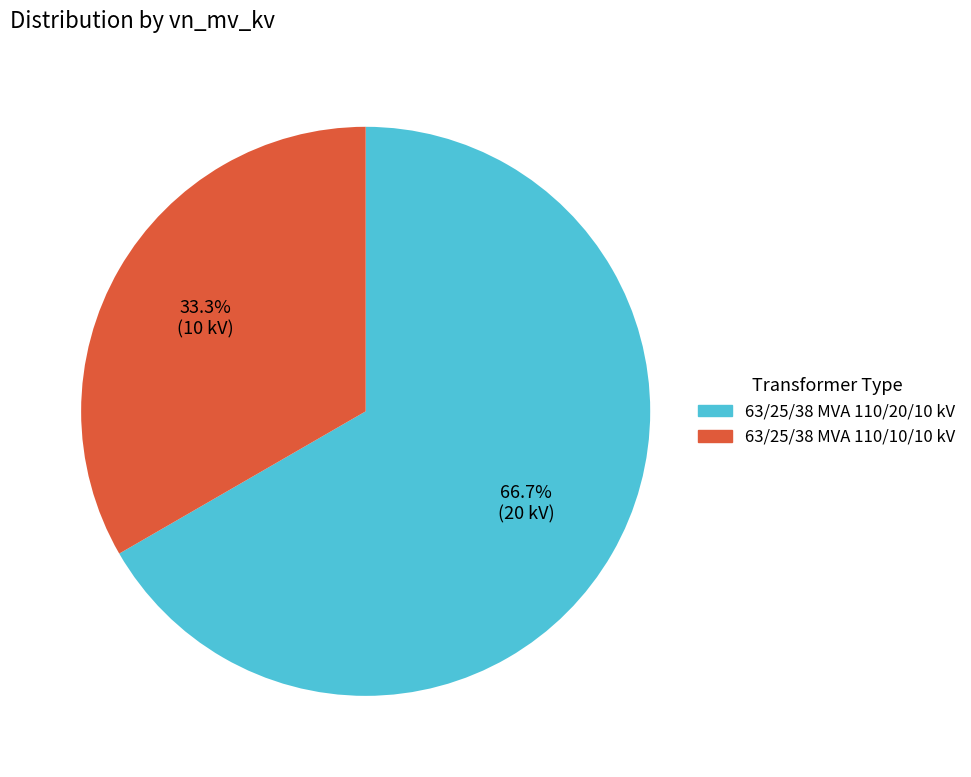

What is the largest slice in the pie chart?

63/25/38 MVA 110/20/10 kV